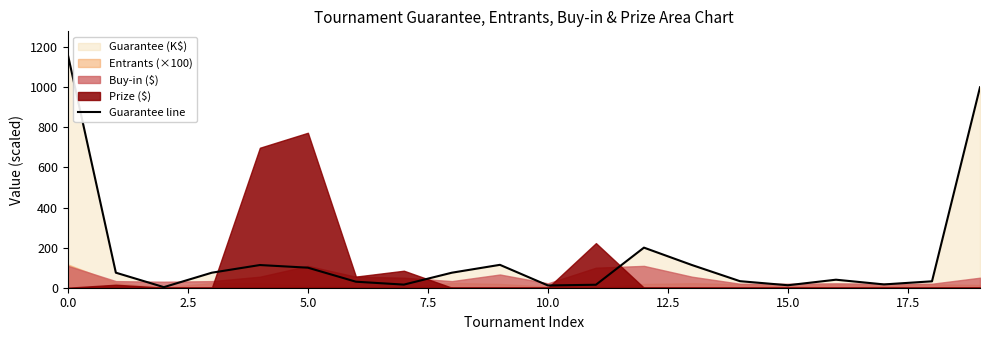

How many points are higher than both their immediate neighbors (excluding endpoints)?

4